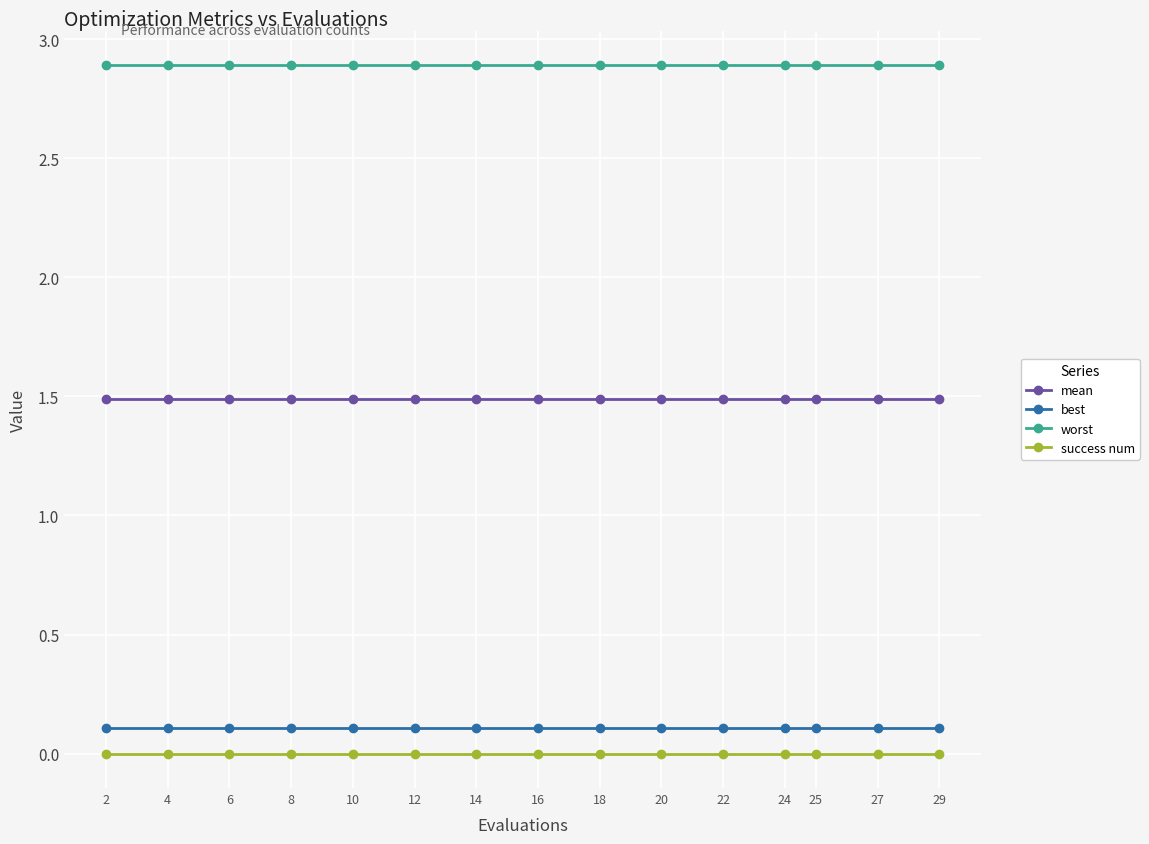

What value does the best series have at 25?

0.1